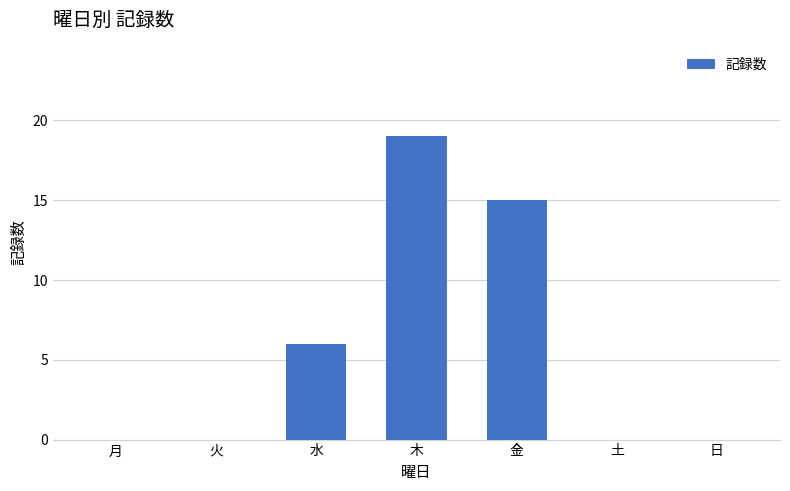

Count the values in the range 0 to 15.

6